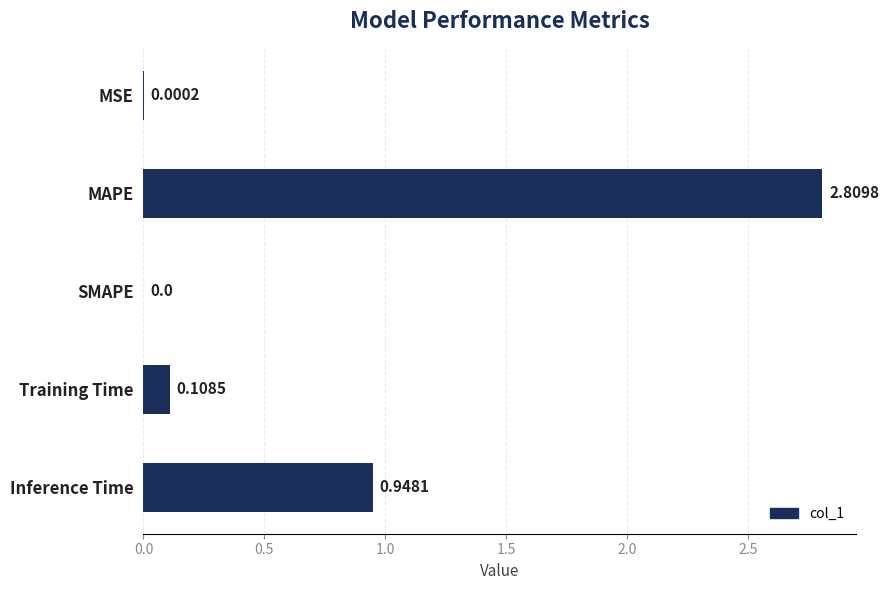

Which label corresponds to the largest value in the chart?

MAPE